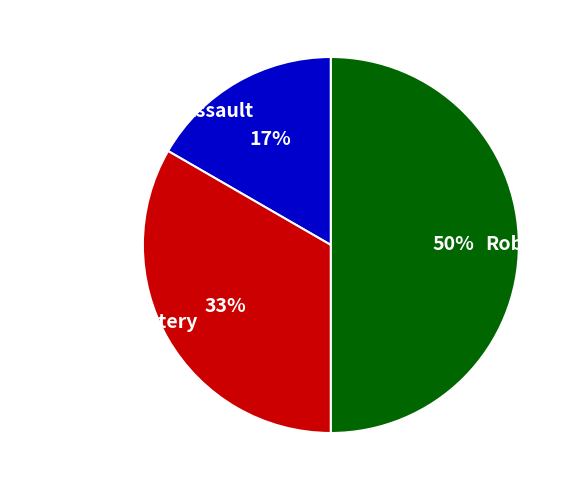

What is the ratio of the value at Aggravated Assault to the value at Robbery?

0.3